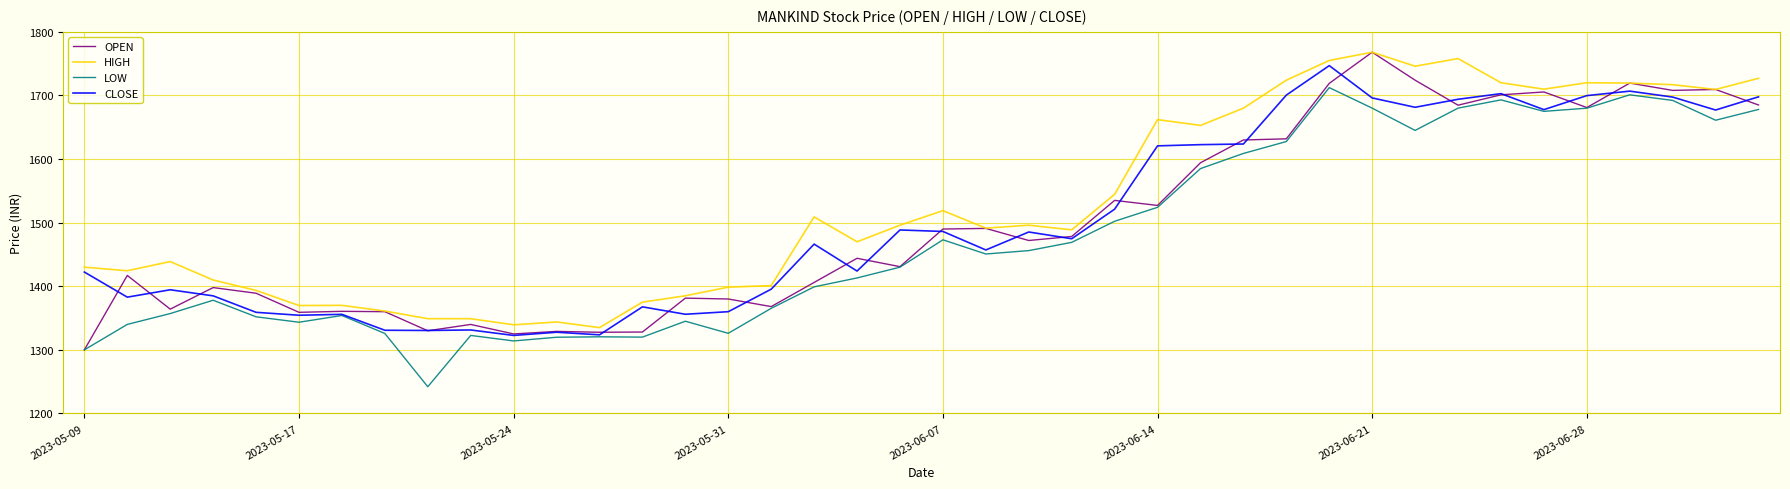

True or false: HIGH and LOW intersect in this chart.

False